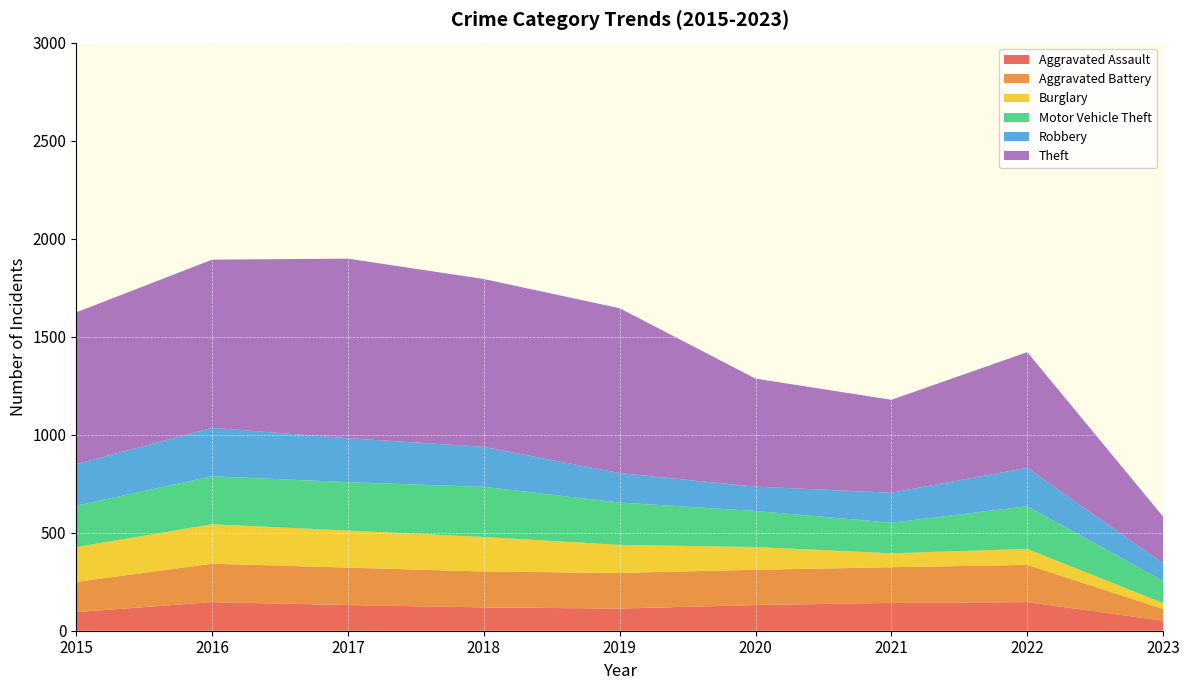

Reading left to right, list all the values displayed in this chart.

Aggravated Assault: 2015=95	2016=146	2017=131	2018=119	2019=113	2020=131	2021=142	2022=146	2023=51
Aggravated Battery: 2015=154	2016=196	2017=191	2018=183	2019=182	2020=180	2021=182	2022=190	2023=60
Burglary: 2015=178	2016=201	2017=189	2018=176	2019=143	2020=116	2021=71	2022=81	2023=30
Motor Vehicle Theft: 2015=211	2016=245	2017=247	2018=256	2019=216	2020=184	2021=156	2022=218	2023=113
Robbery: 2015=212	2016=247	2017=224	2018=204	2019=150	2020=124	2021=153	2022=196	2023=90
Theft: 2015=774	2016=858	2017=916	2018=856	2019=841	2020=551	2021=474	2022=590	2023=238